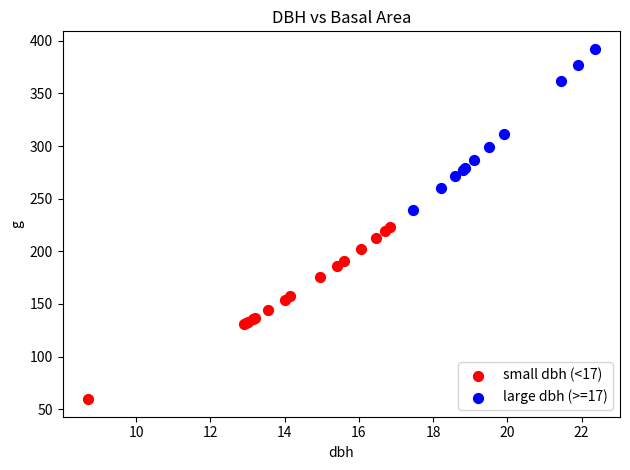

Which series contains the lowest Y value?

small dbh (<17)